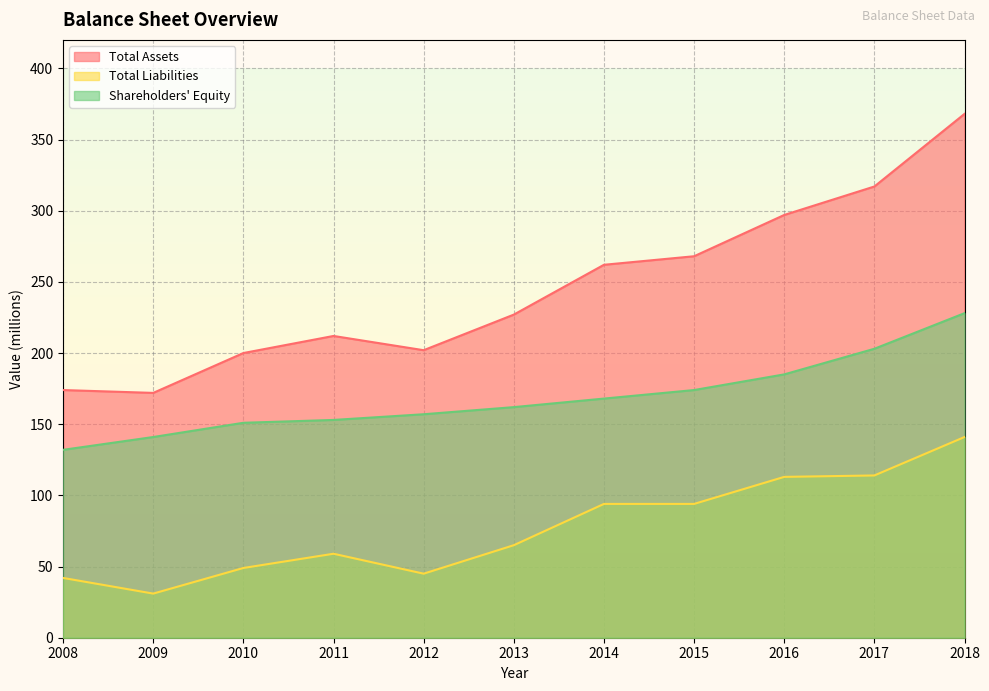

What is the smallest value displayed?

31